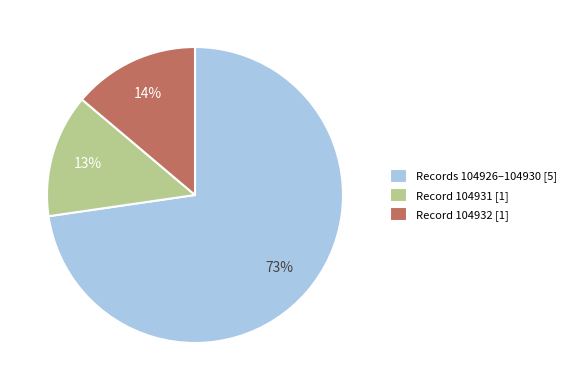

How many slices are in this pie chart?

3